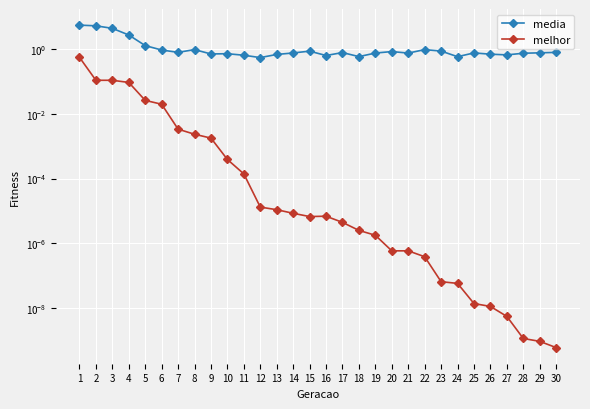

What are all the series names shown in the legend?

media, melhor